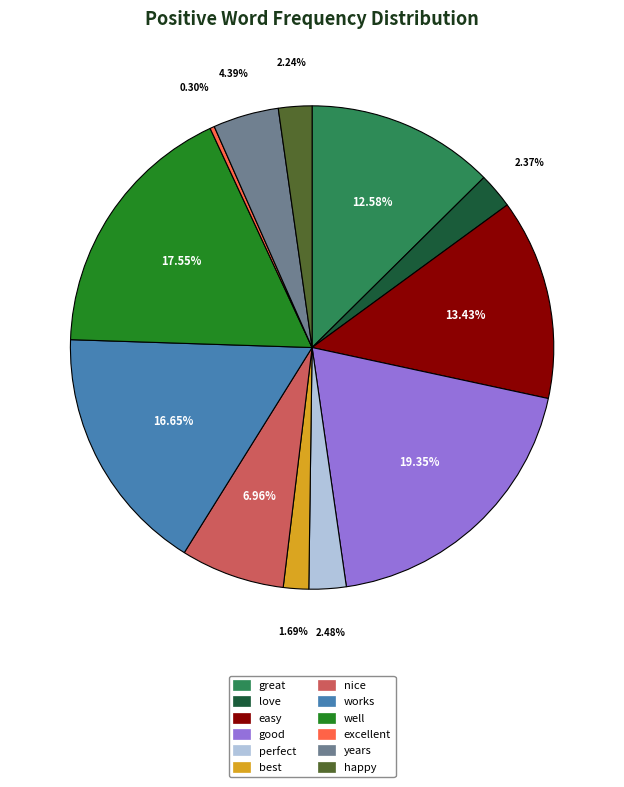

The easy slice represents 13% of the pie. True or false?

True